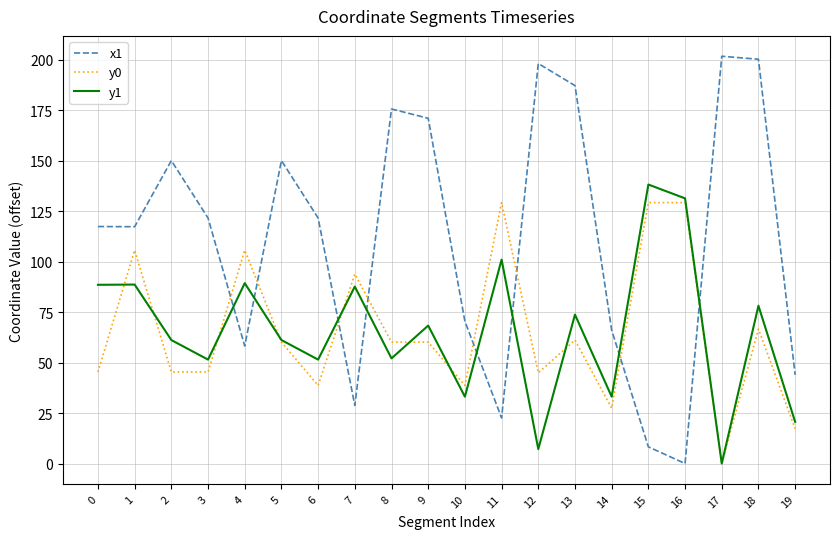

Where is y1 nearest to the value 69?

9